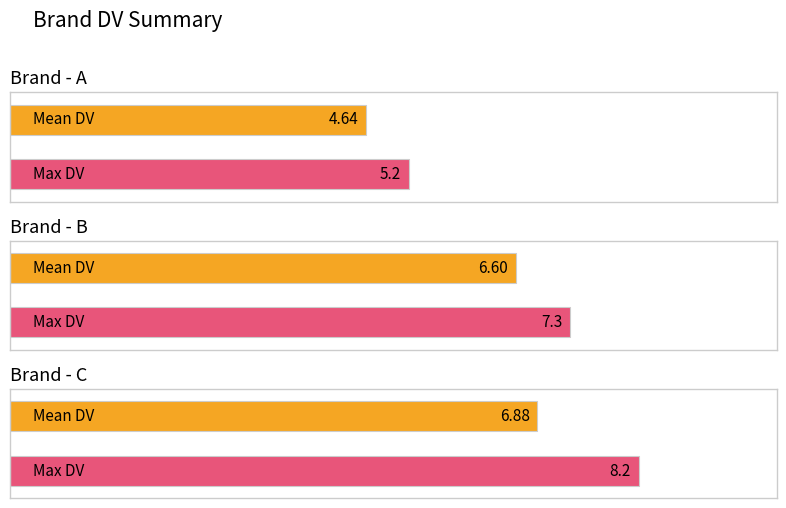

True or false: B has a value of 4.8 at C.

False